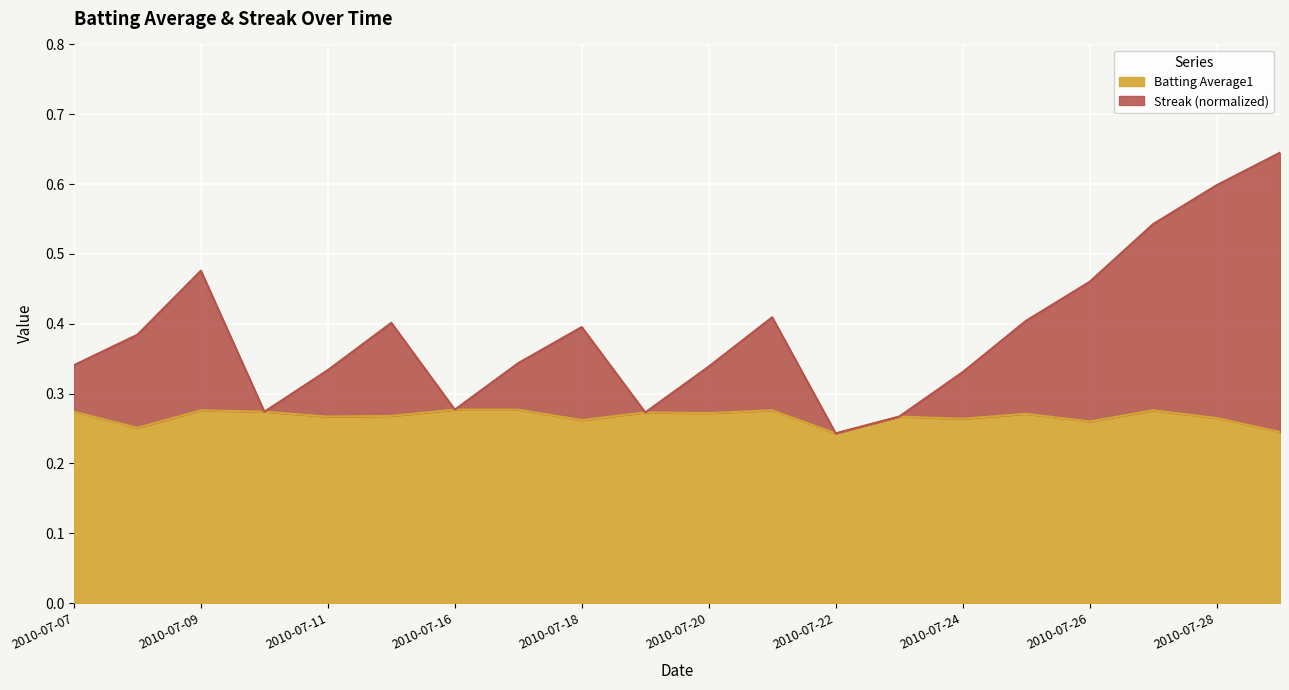

At how many categories does at least one series exceed 0?

20